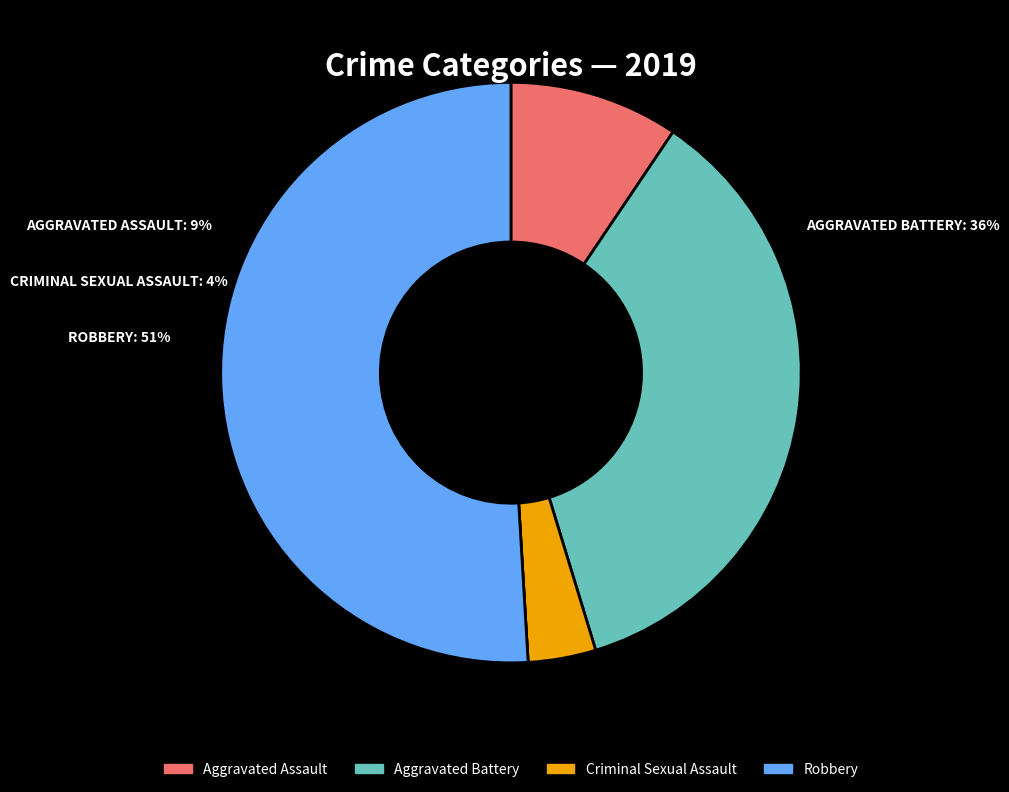

Is there a majority slice in this chart?

Yes